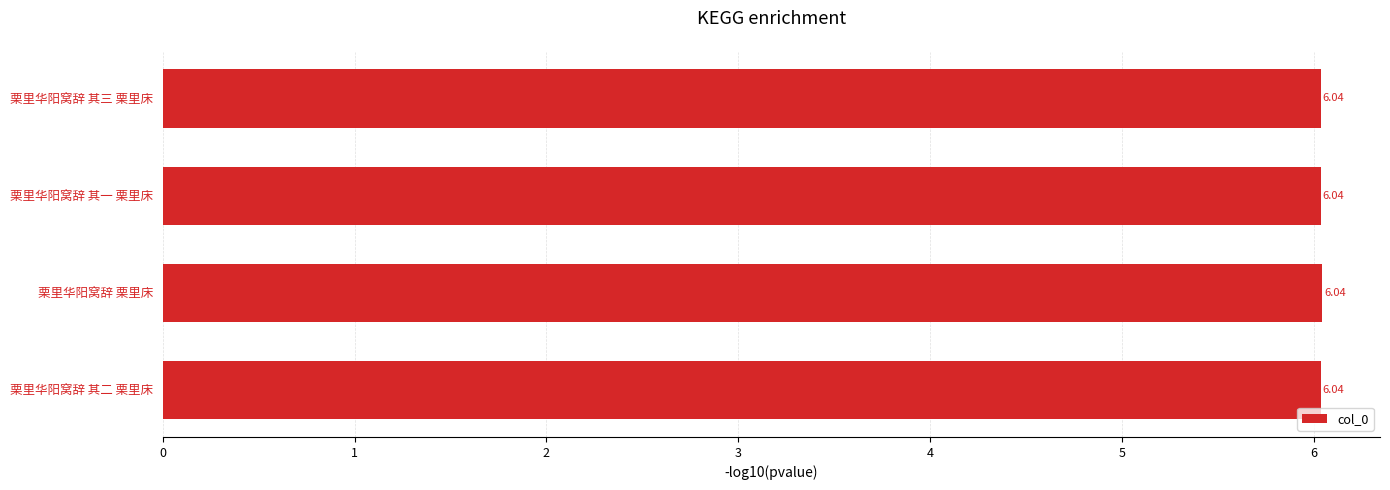

What is the label of the 4th bar from the top?

栗里华阳窝辞 其二 栗里床